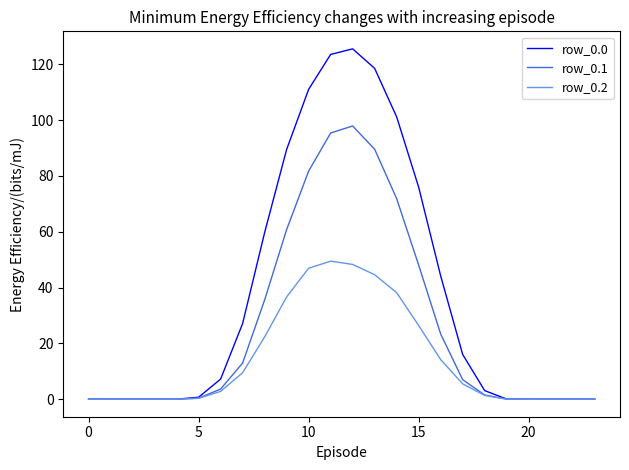

Does the chart display data point markers on the line(s)?

No